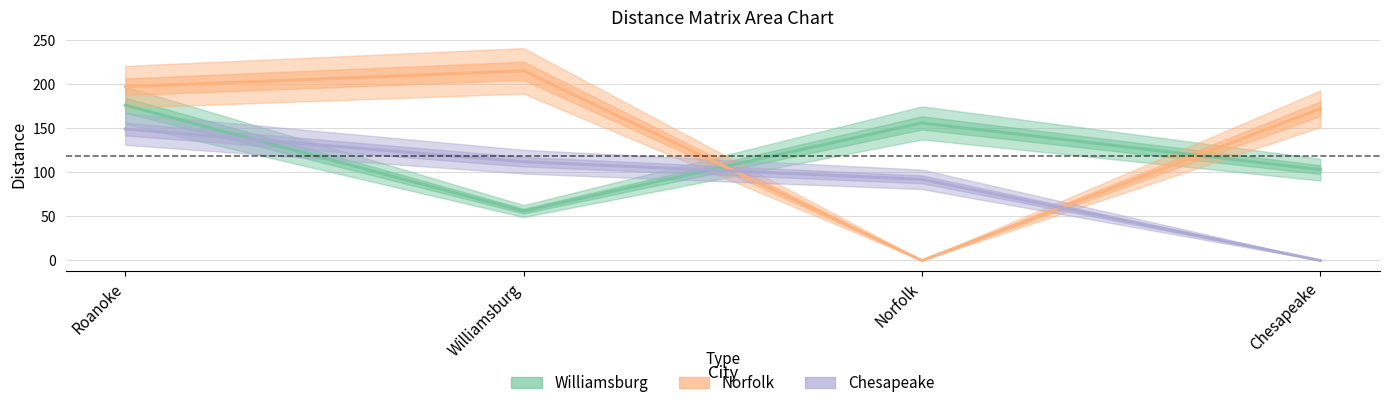

What is the value of the Williamsburg point at the 3rd from the left?

156